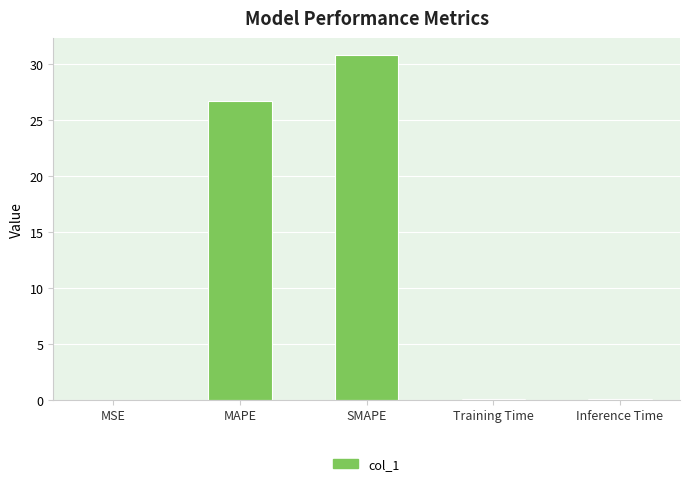

What is the sum of all values?

57.6